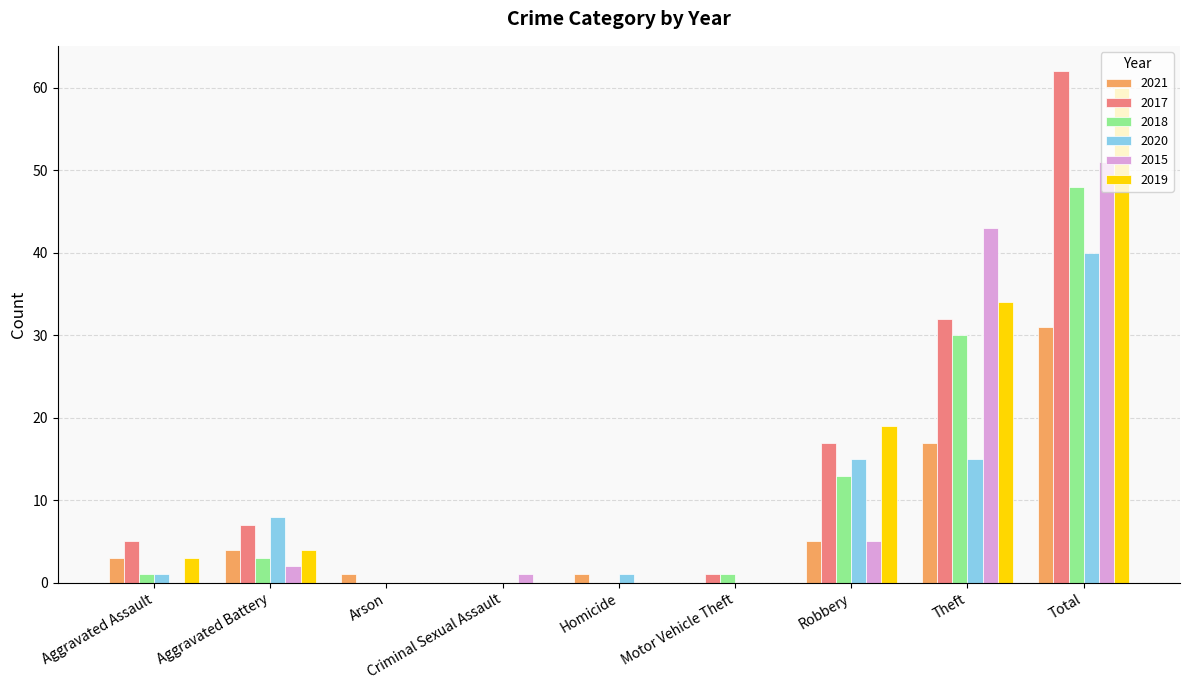

Are the bars grouped side by side (vs. stacked)?

Yes